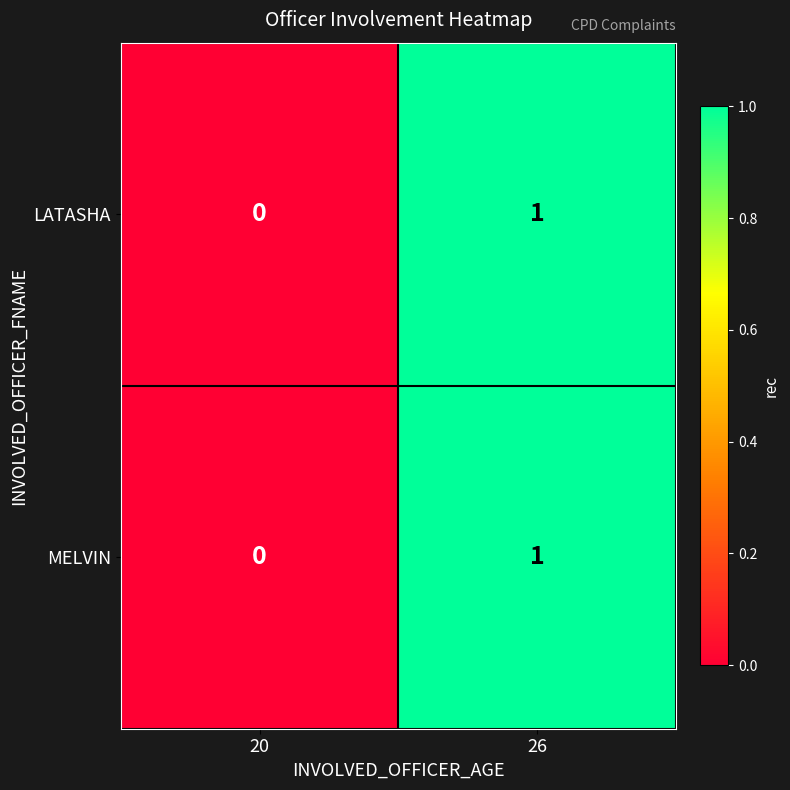

True or false: LATASHA has a value of 1 at 26.

True